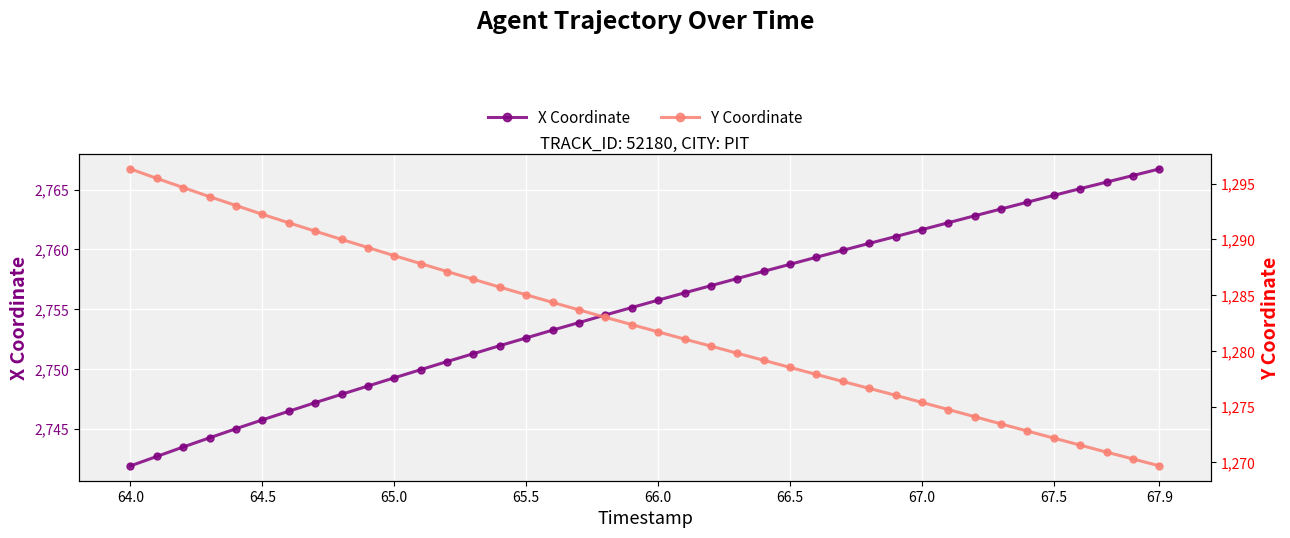

At which label does Y Coordinate first exceed 1282?

64.0